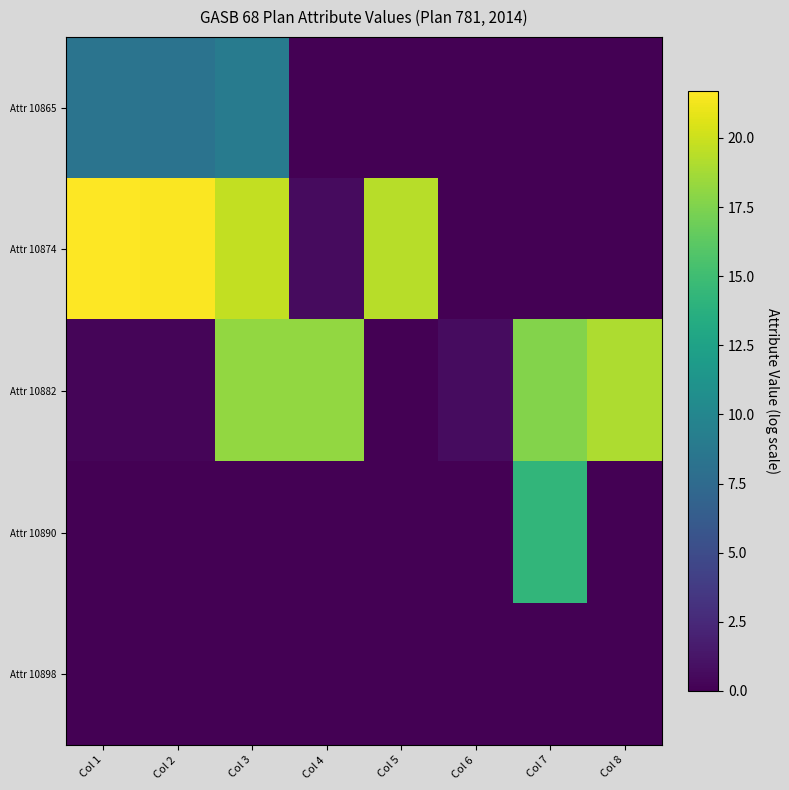

Reading right to left, extract all data points from this chart.

Attr 10865: Col 8=0.1	Col 7=0.0	Col 6=0.0	Col 5=0.0	Col 4=0.1	Col 3=9.0	Col 2=8.3	Col 1=8.3
Attr 10874: Col 8=0.0	Col 7=0.0	Col 6=0.0	Col 5=19.4	Col 4=0.6	Col 3=19.7	Col 2=21.5	Col 1=21.7
Attr 10882: Col 8=19.0	Col 7=17.7	Col 6=0.7	Col 5=0.0	Col 4=18.2	Col 3=18.2	Col 2=0.3	Col 1=0.3
Attr 10890: Col 8=0.0	Col 7=14.3	Col 6=0.0	Col 5=0.0	Col 4=0.0	Col 3=0.0	Col 2=0.0	Col 1=0.0
Attr 10898: Col 8=0.0	Col 7=0.0	Col 6=0.0	Col 5=0.0	Col 4=0.0	Col 3=0.0	Col 2=0.0	Col 1=0.0